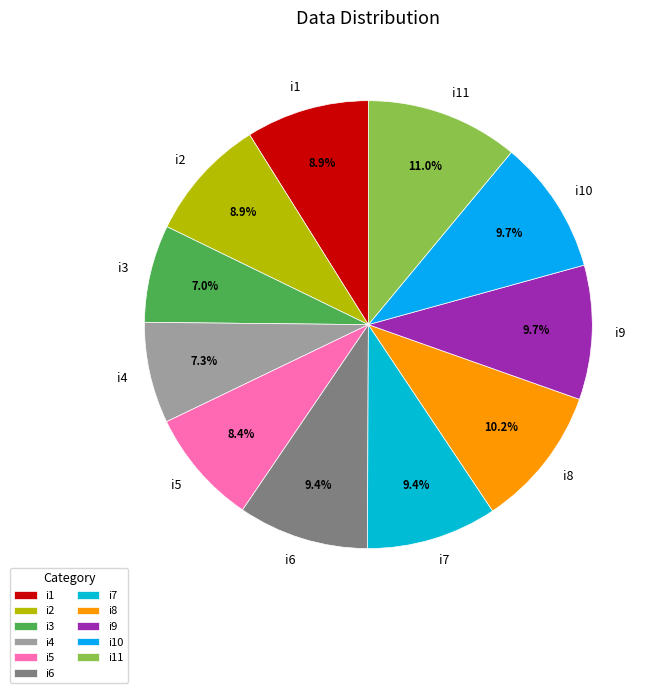

How many slices are in this pie chart?

11